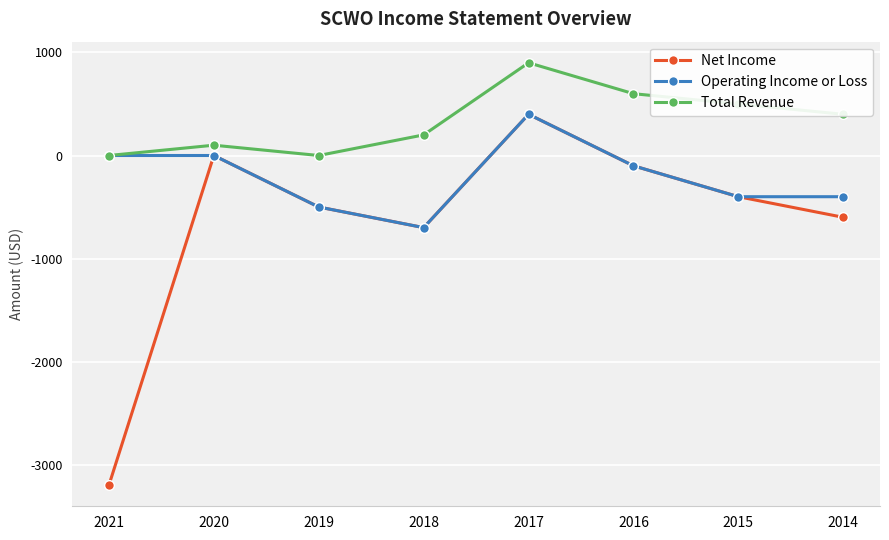

What is the difference between the Total Revenue values at 2016 and 2014?

200